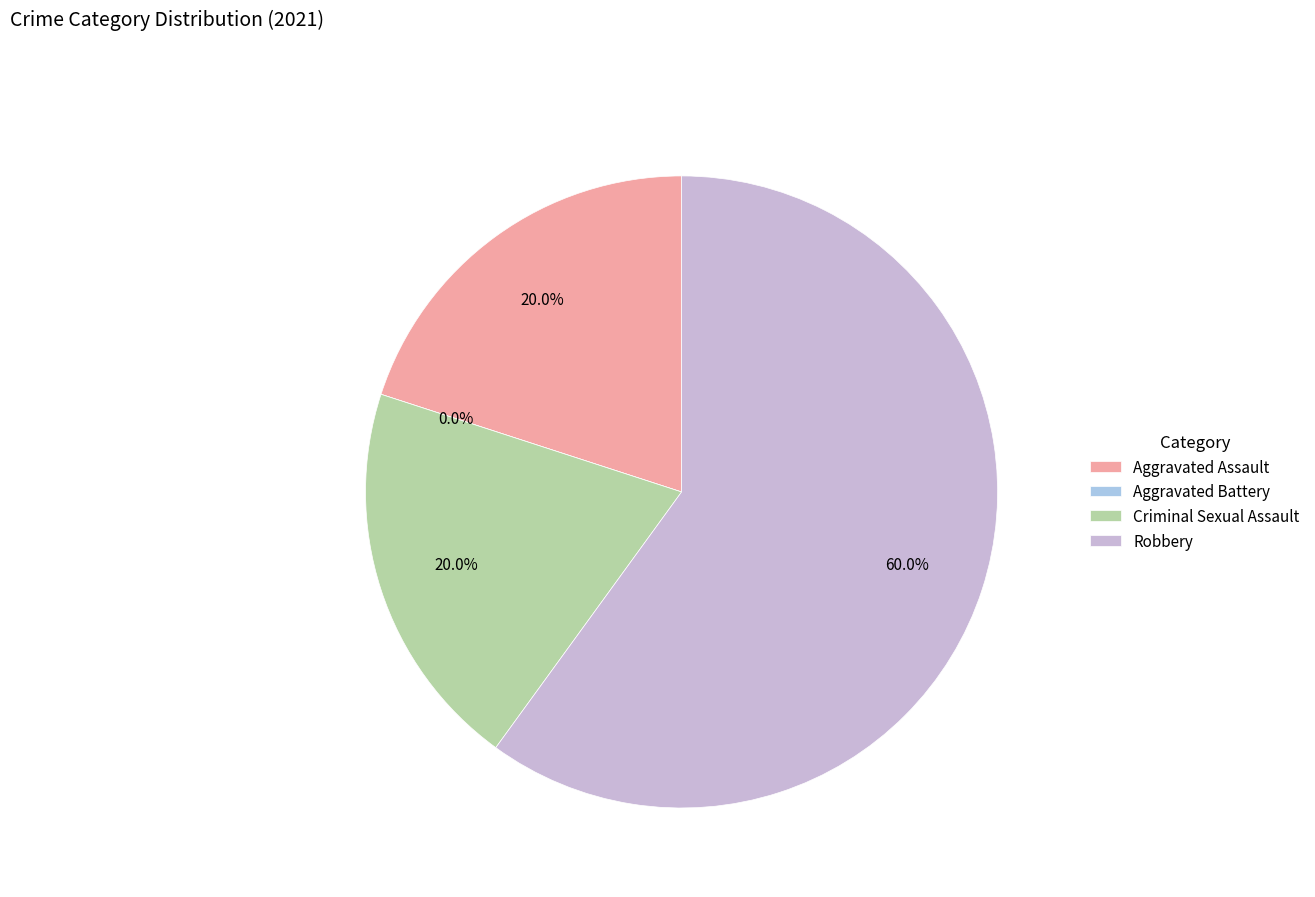

How many slices are in this pie chart?

4